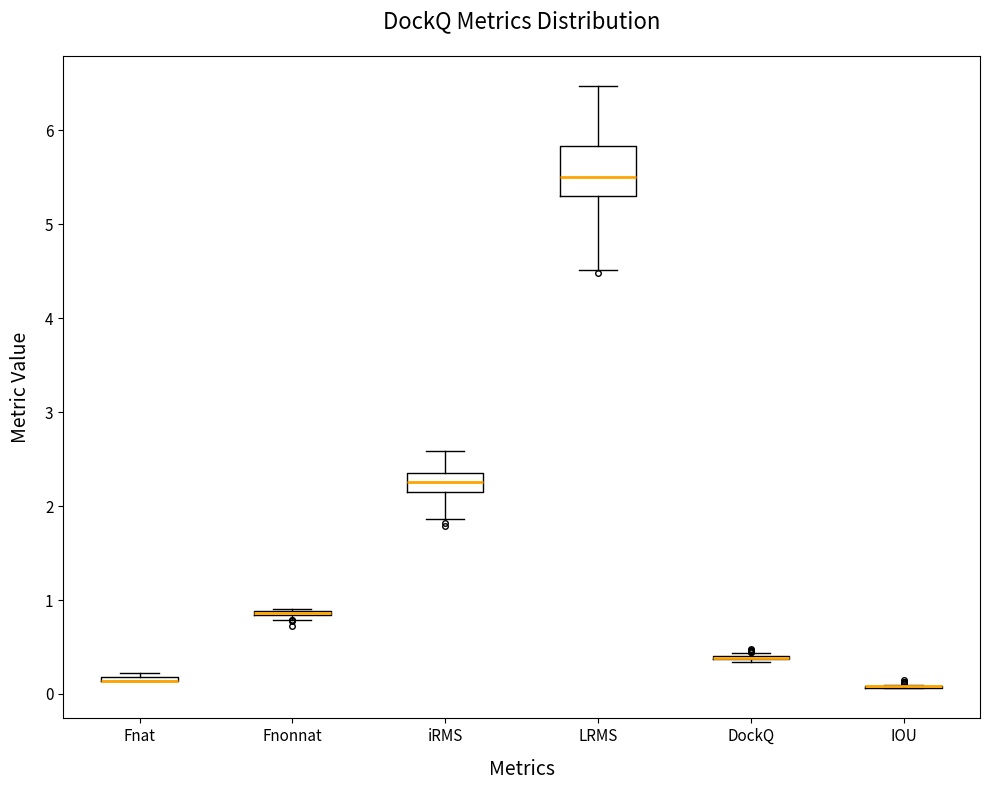

Where is the upper edge of the box for Fnat on the y-axis? The values are not printed on the chart, so give them approximately, as read against the axis.

0.2